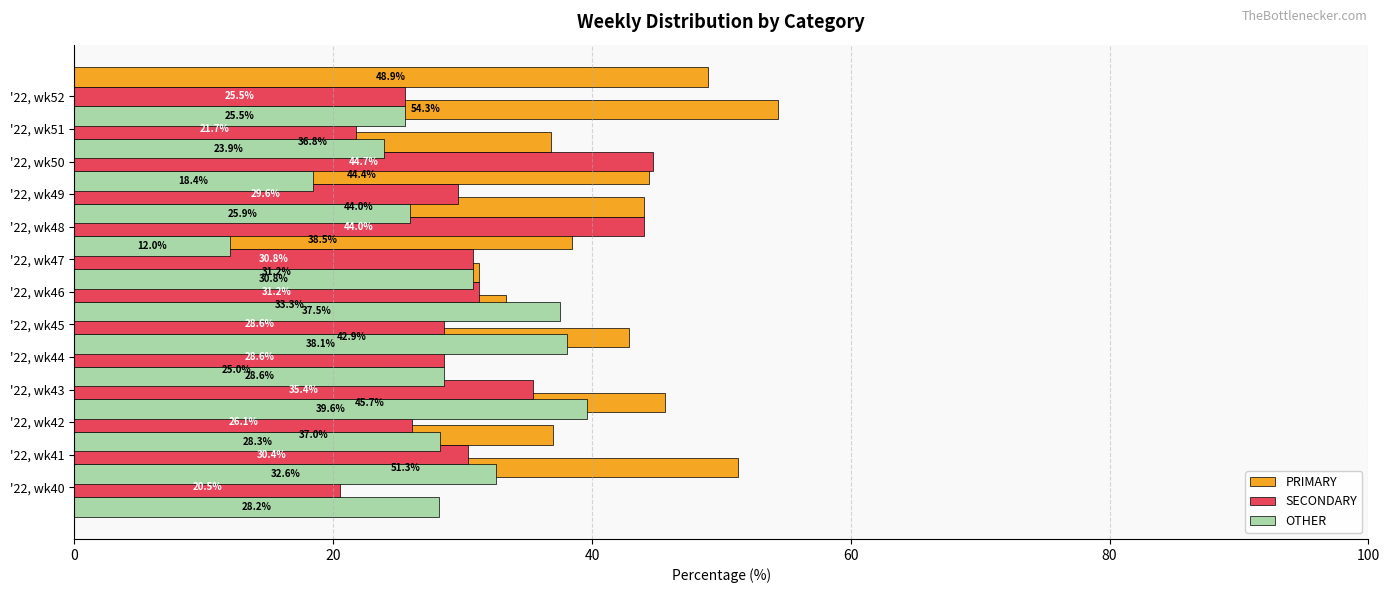

What are all the series names shown in the legend?

PRIMARY, SECONDARY, OTHER